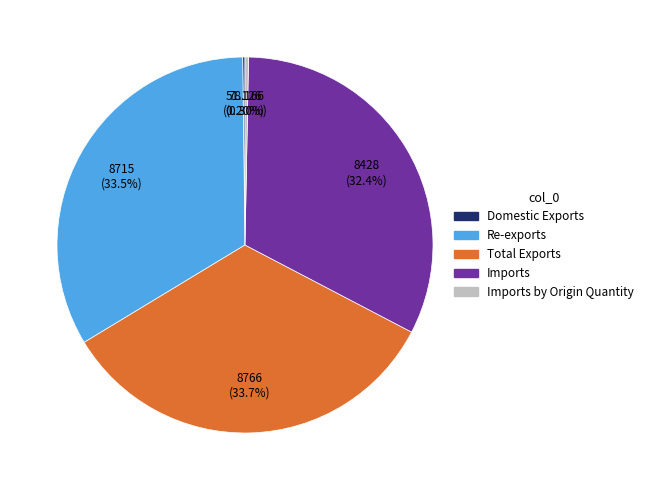

Does any single category account for the majority?

No